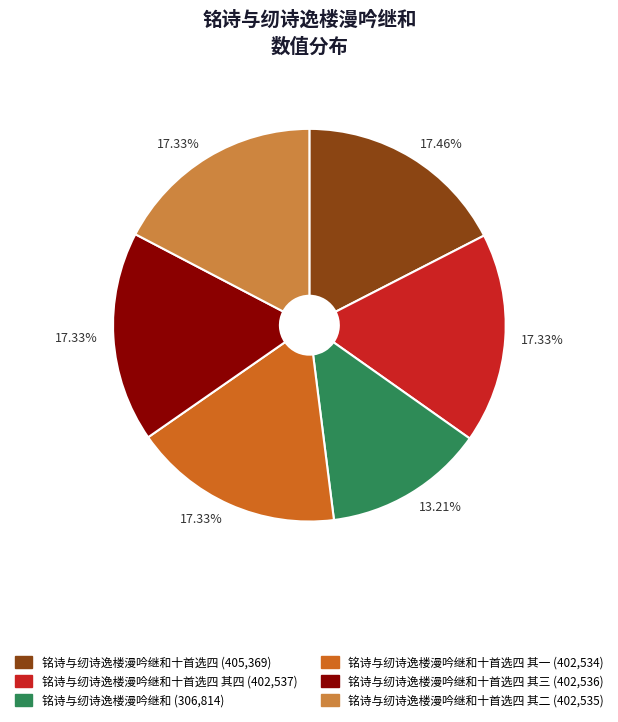

Is there any slice that represents more than half of the pie?

No